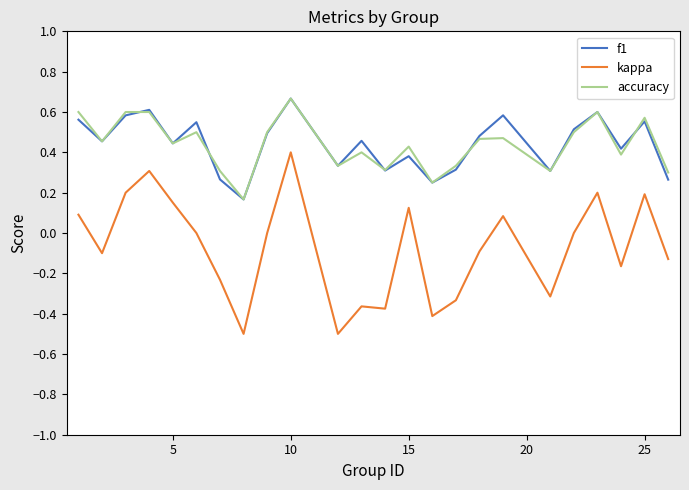

Which series has the largest range (max minus min)?

kappa